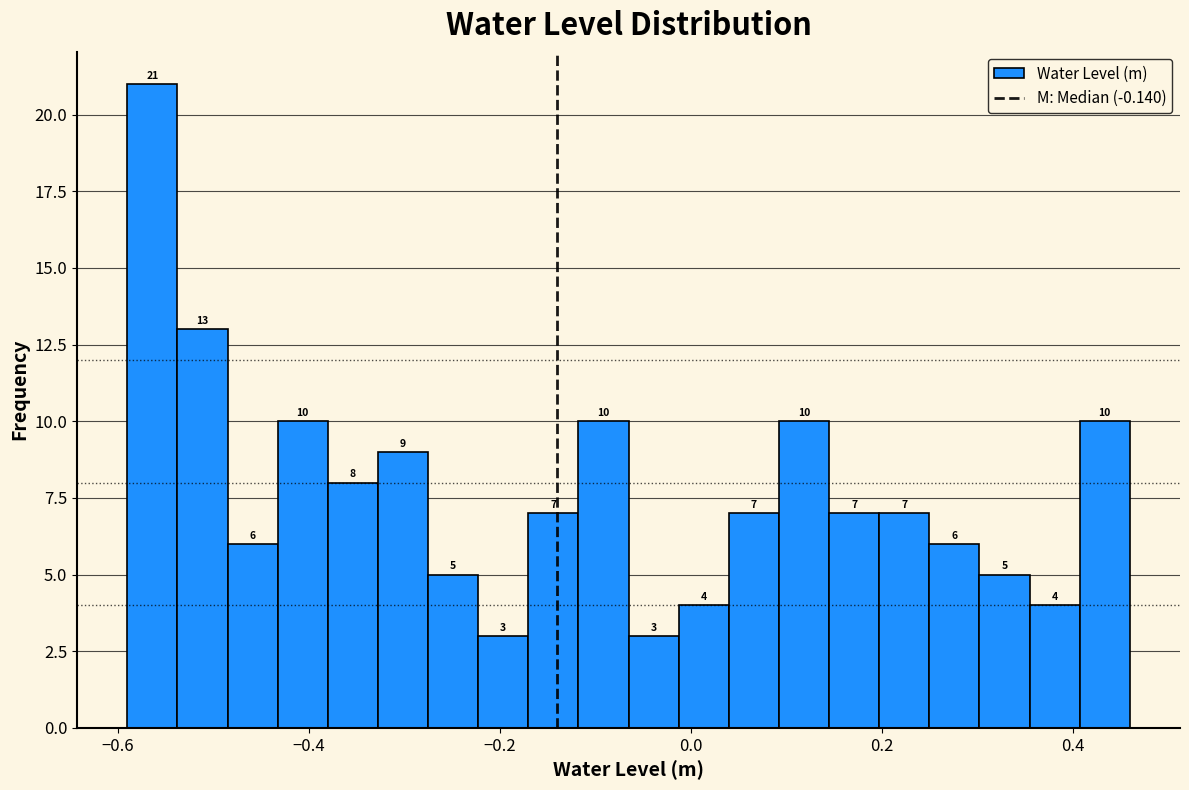

Read against the x-axis, roughly where is the centre of the tallest bar?

-0.56